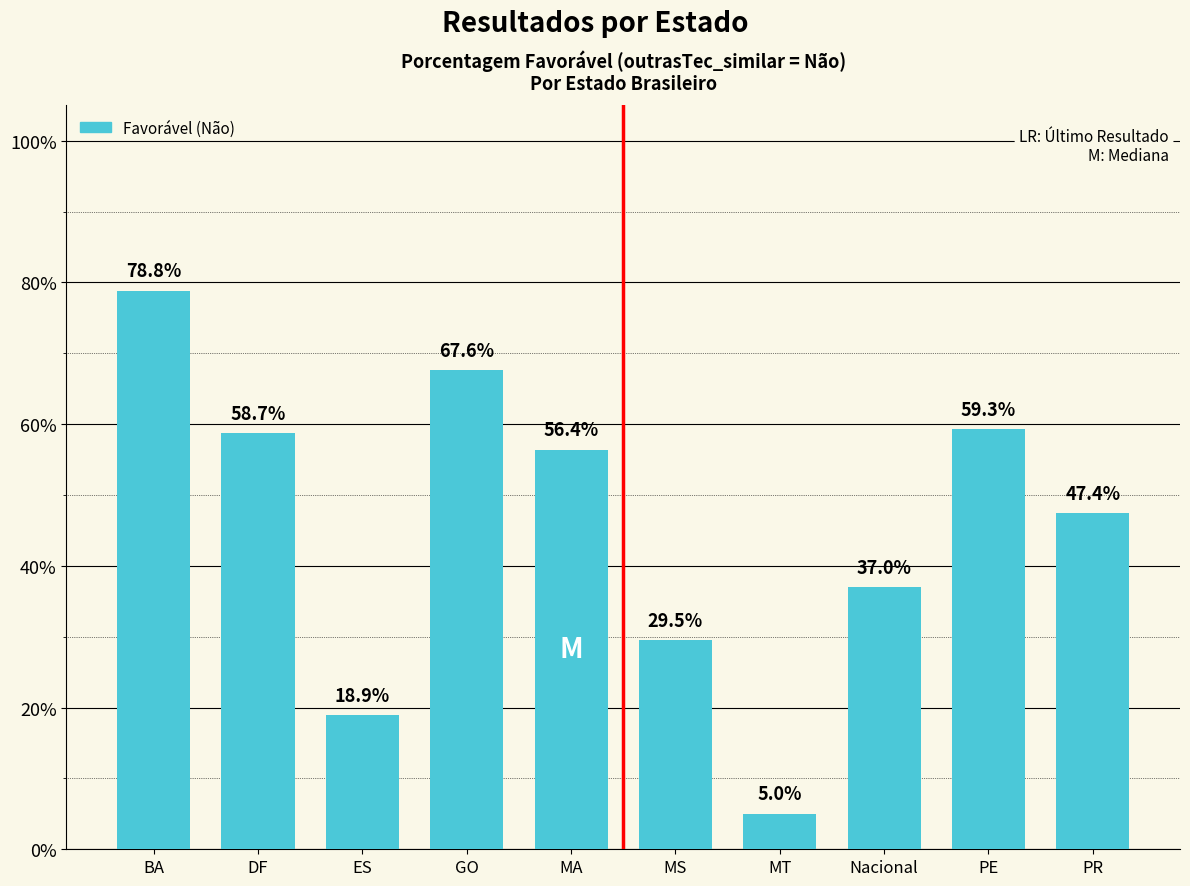

Reading right to left, list all the values displayed in this chart.

PR=47.4	PE=59.3	Nacional=37.0	MT=5.0	MS=29.5	MA=56.4	GO=67.6	ES=18.9	DF=58.7	BA=78.8